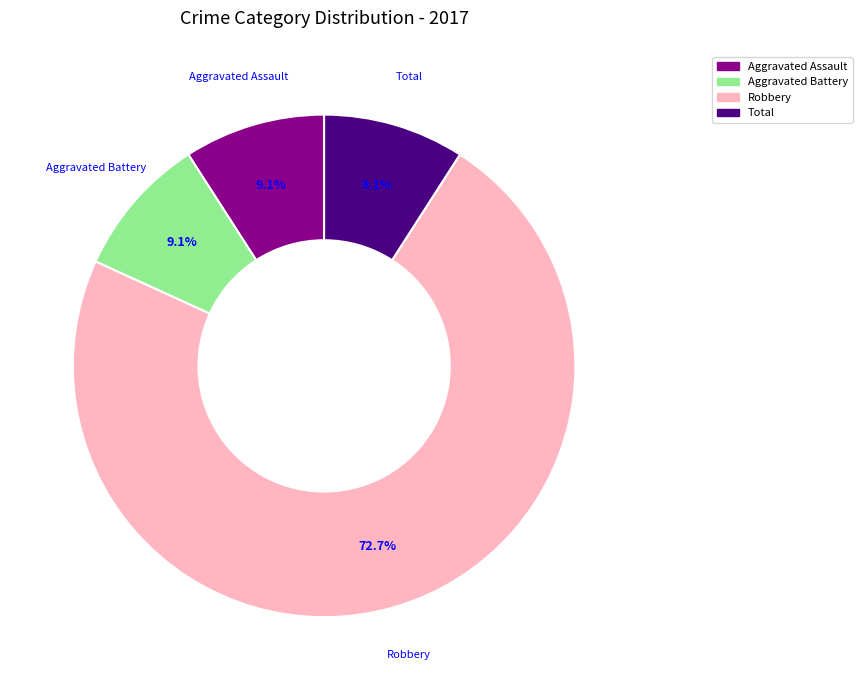

Does any single category account for the majority?

Yes